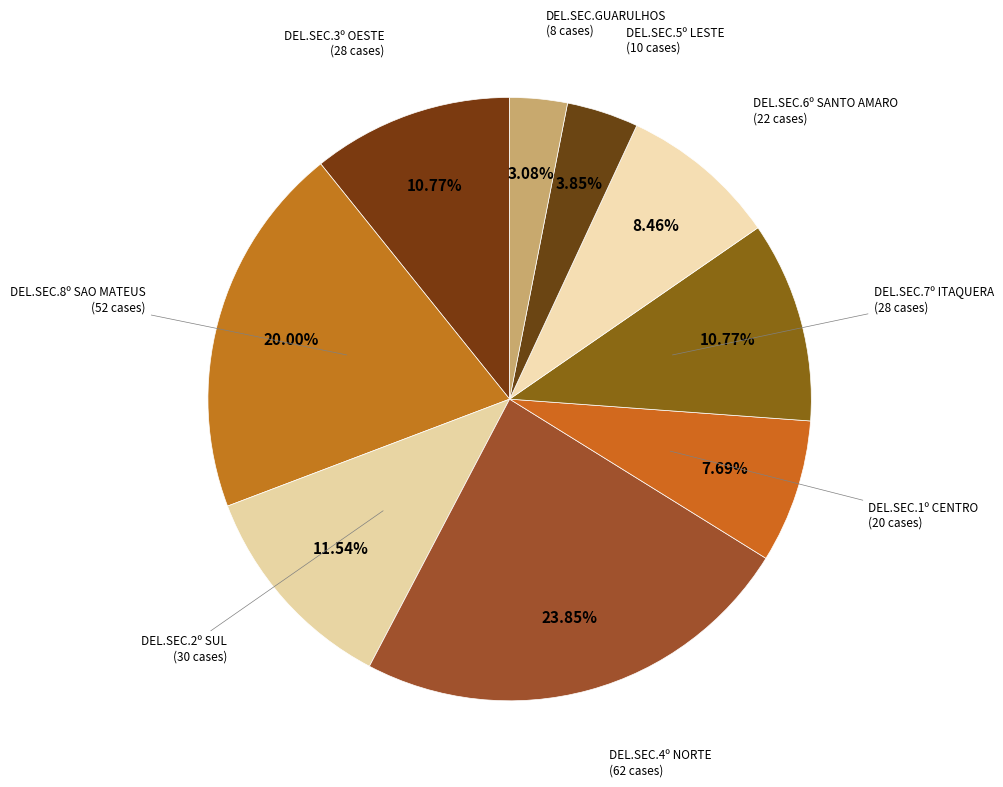

To the nearest percent, what portion does DEL.SEC.5º LESTE represent?

4%